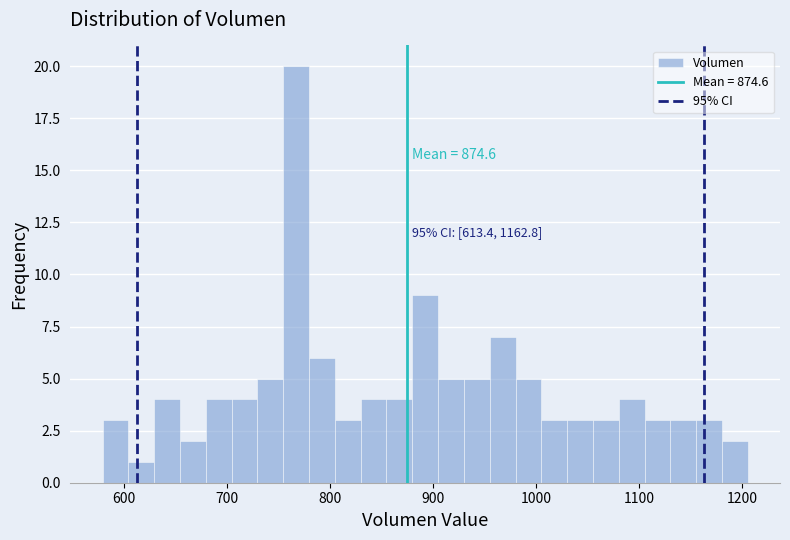

Read against the x-axis, roughly where is the centre of the tallest bar?

770